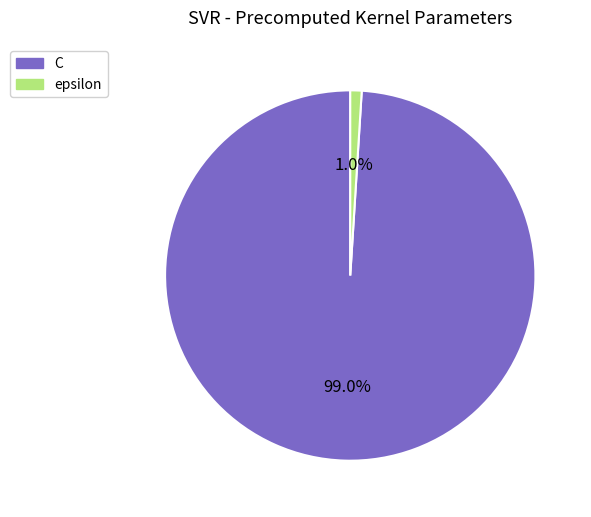

Which category has the biggest portion of the pie?

C